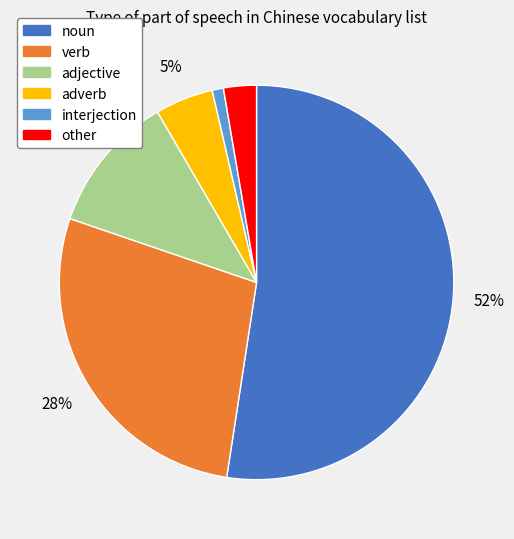

Which has a higher value, noun or interjection?

noun